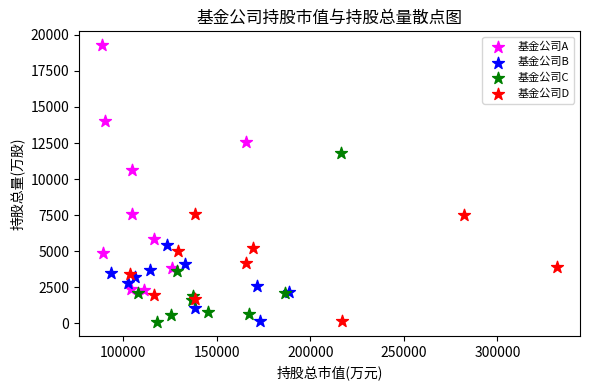

Which series contains the highest Y value?

基金公司A